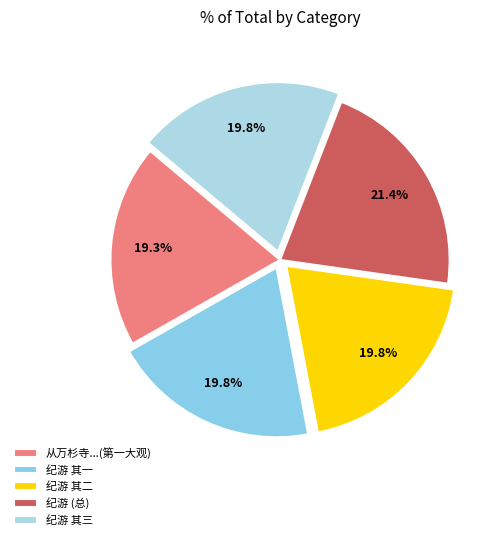

How many segments does this pie chart have?

5